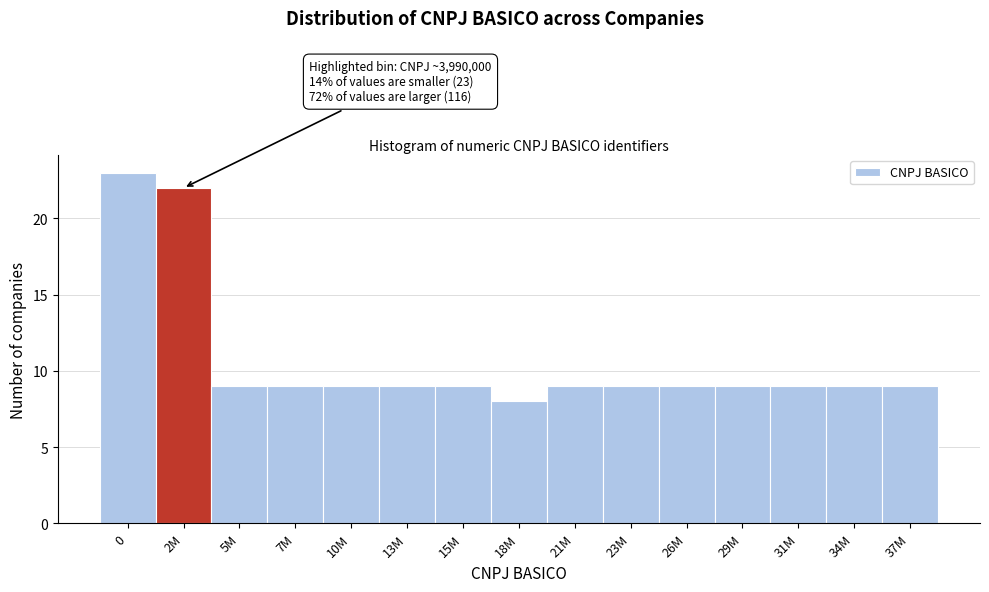

Reading left to right, extract all data points from this chart.

0=23	2M=22	5M=9	7M=9	10M=9	13M=9	15M=9	18M=8	21M=9	23M=9	26M=9	29M=9	31M=9	34M=9	37M=9